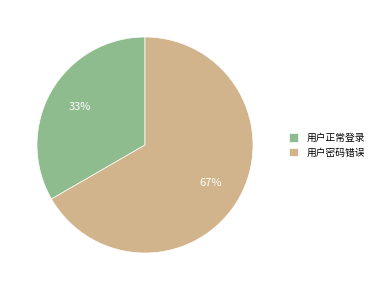

The 用户正常登录 slice represents 40% of the pie. True or false?

False